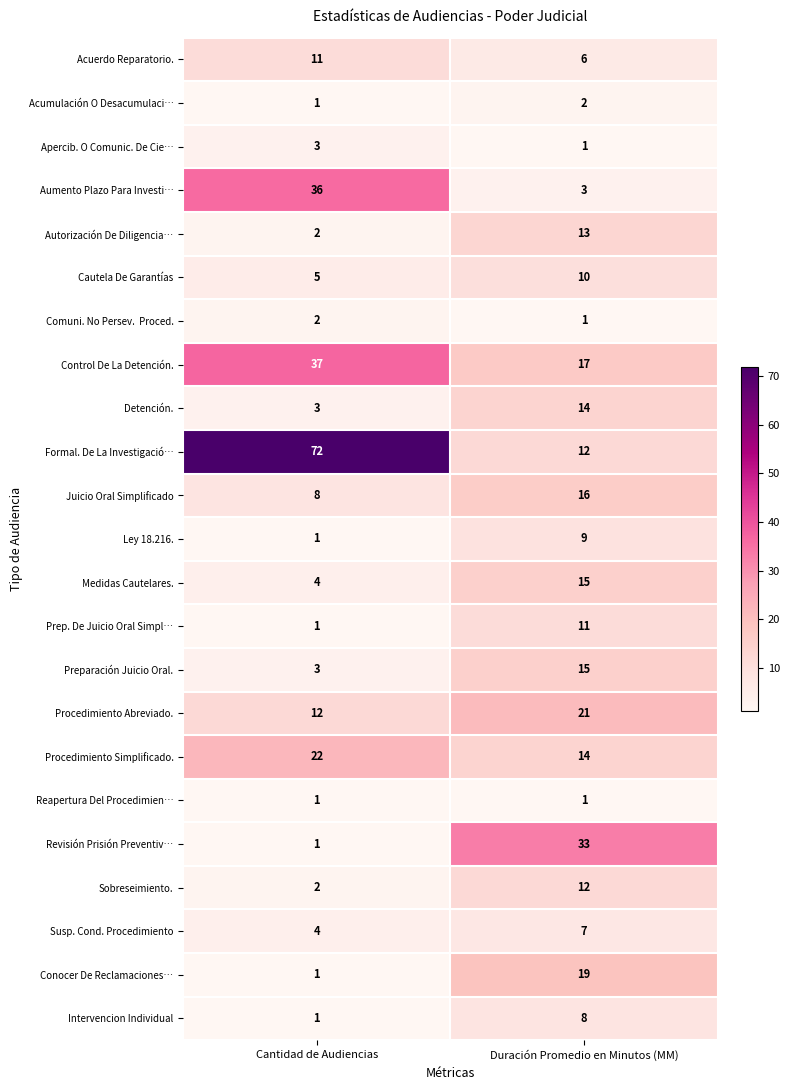

Is it true that Procedimiento Abreviado. equals 21 at Cantidad de Audiencias?

False